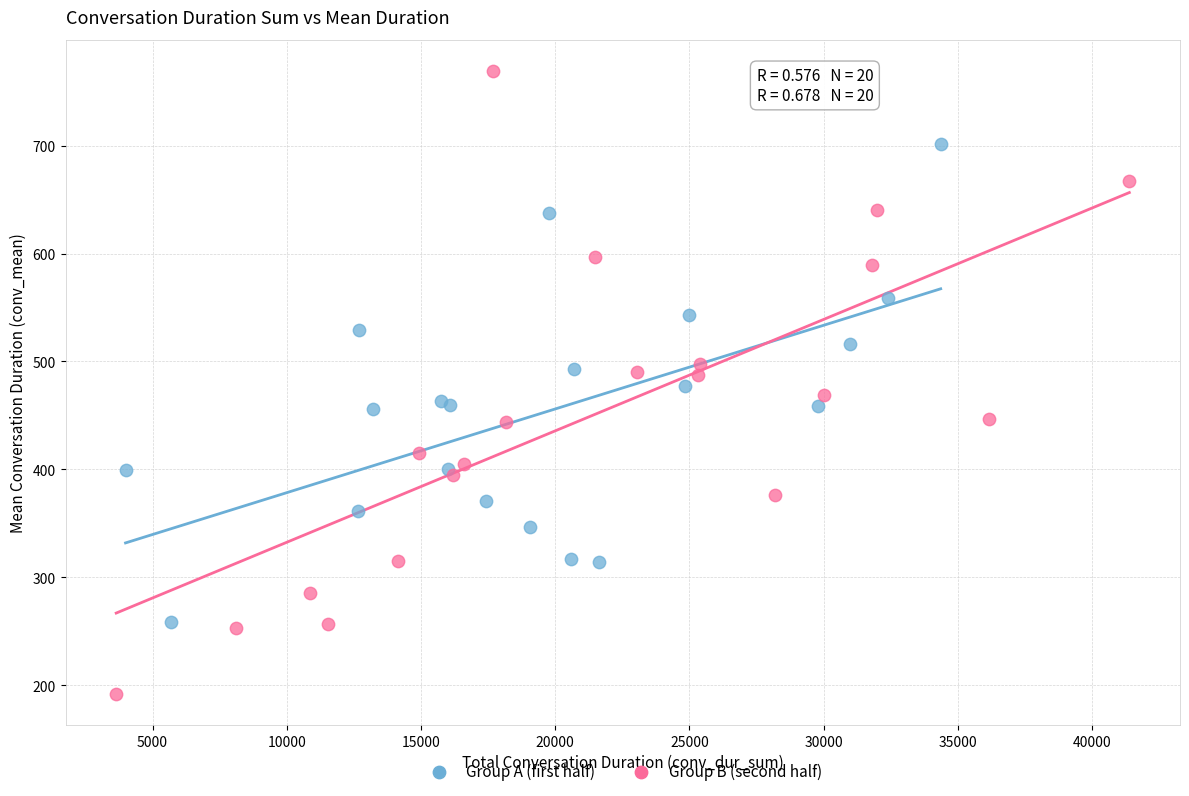

Which series has the widest spread of Y values?

Group B (second half)